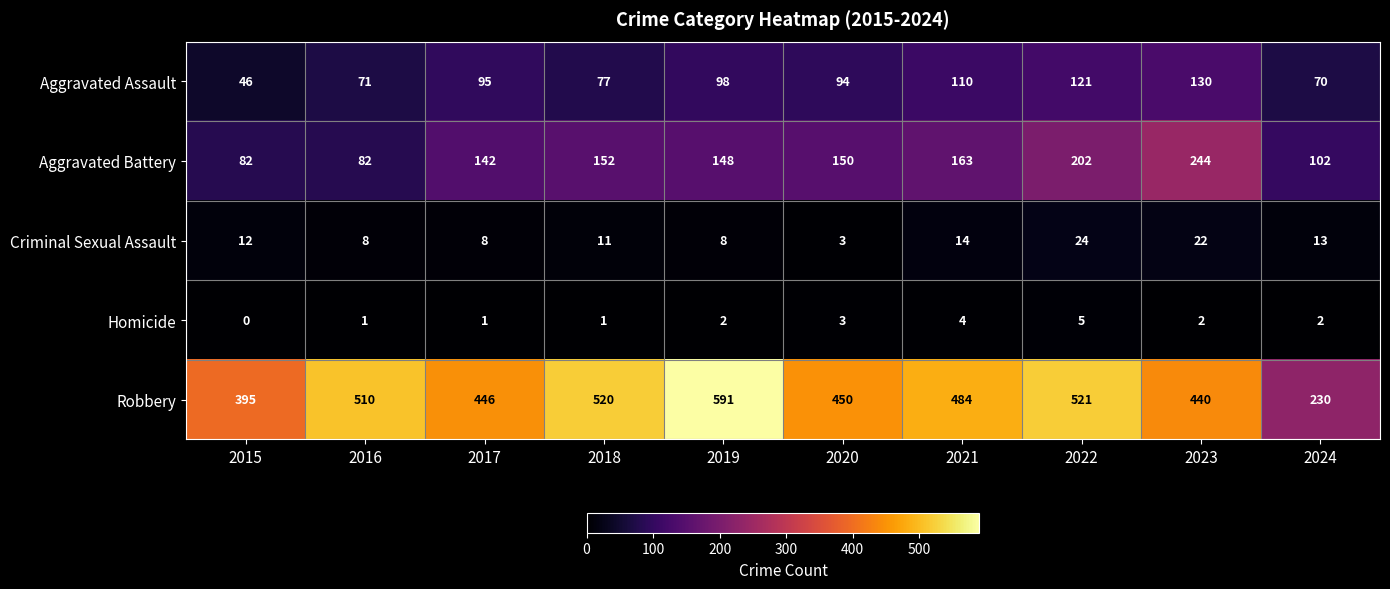

What is the total value across all series at 2021?

775